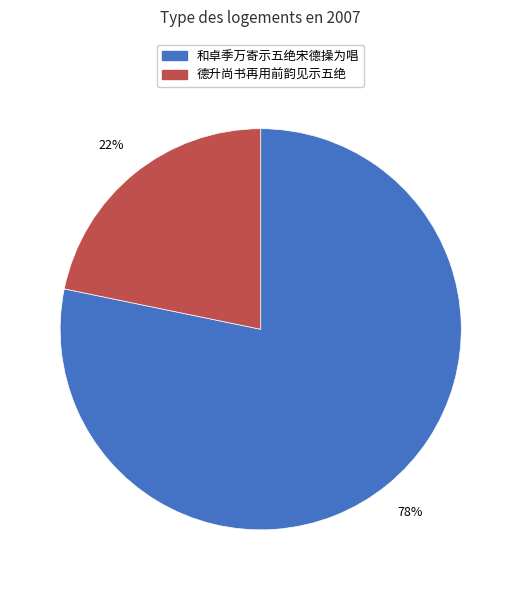

Combined, do 和卓季万寄示五绝宋德操为唱 and 德升尚书再用前韵见示五绝 account for over 50%?

Yes